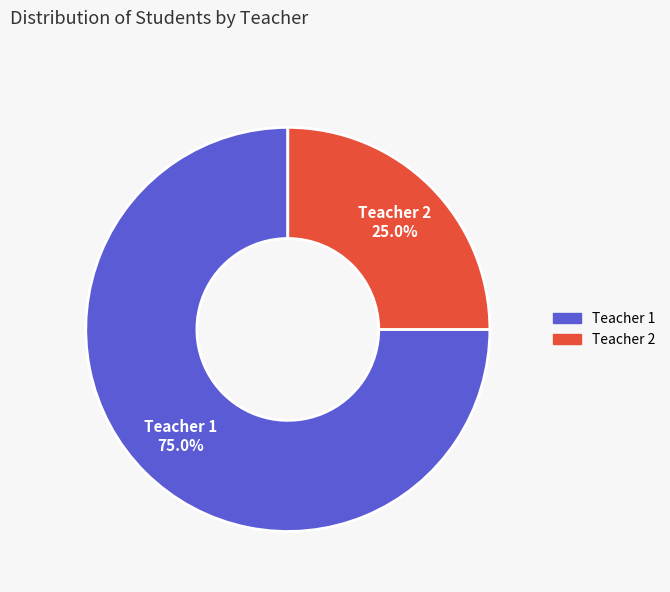

Rank the categories by value from highest to lowest.

Teacher 1, Teacher 2